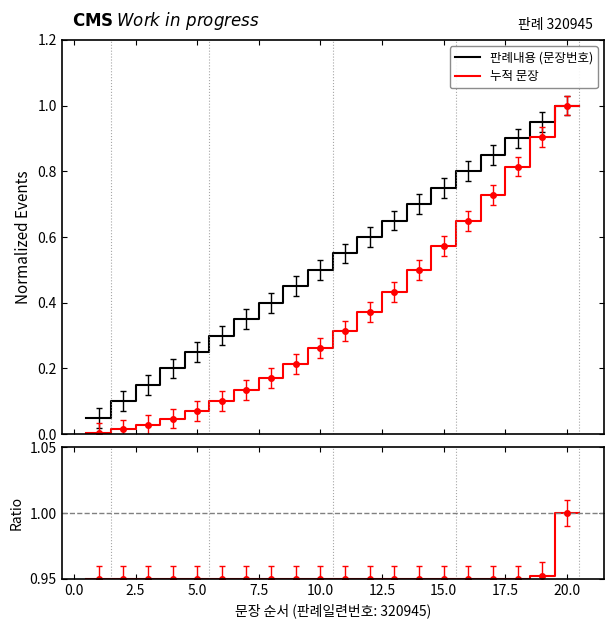

Is the value of 누적 문장 at 21 greater than the value of Ratio at 13?

No